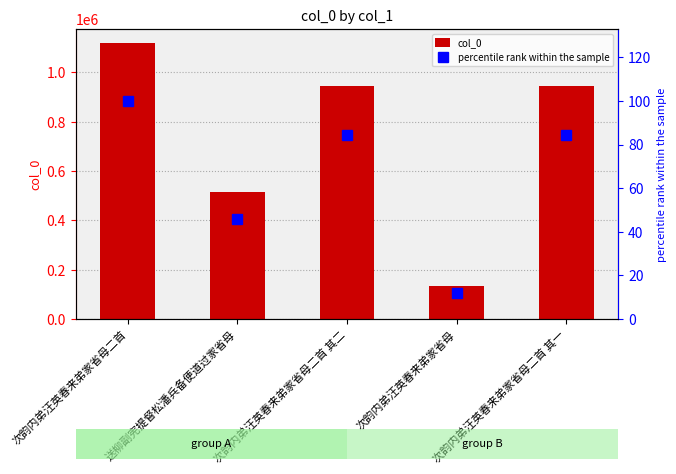

At which label does col_0 first exceed 944650?

次韵内弟汪英春来弟家省母二首